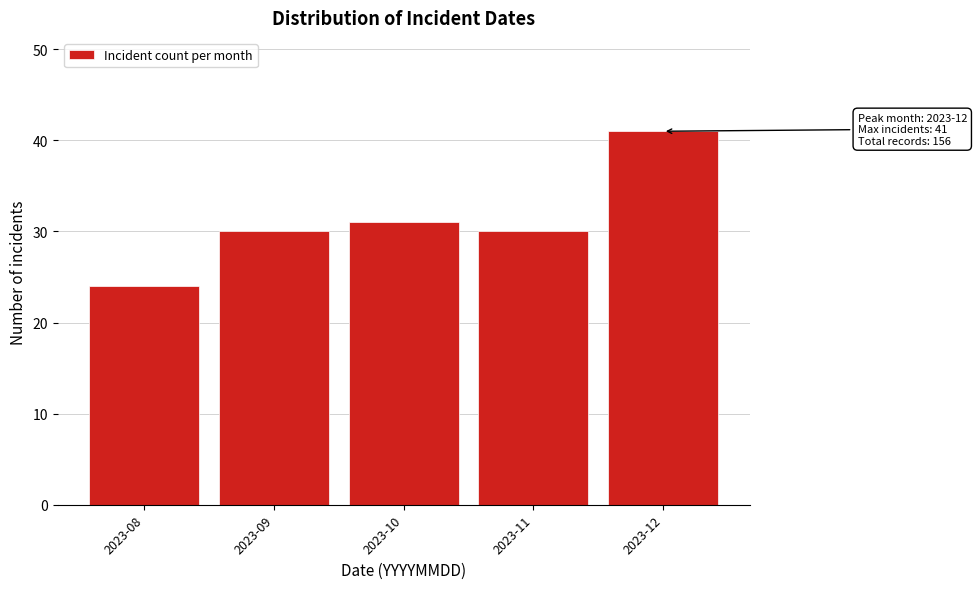

Reading right to left, what are all the values shown in this chart?

41	30	31	30	24